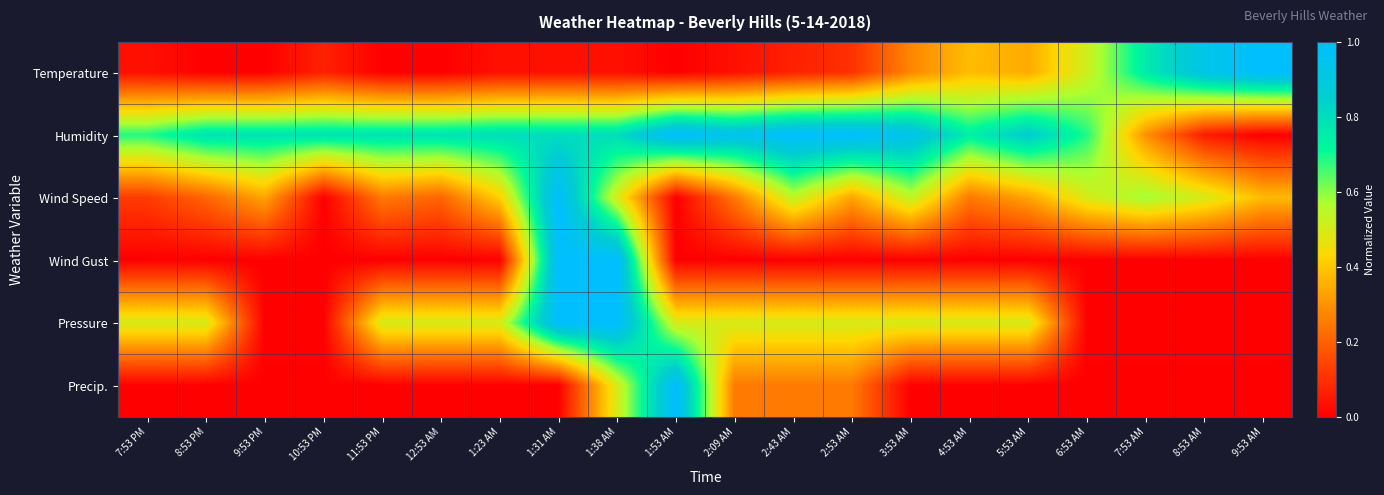

At 1:31 AM, list the series in order from smallest to largest.

Precip., Temperature, Humidity, Wind Speed, Wind Gust, Pressure